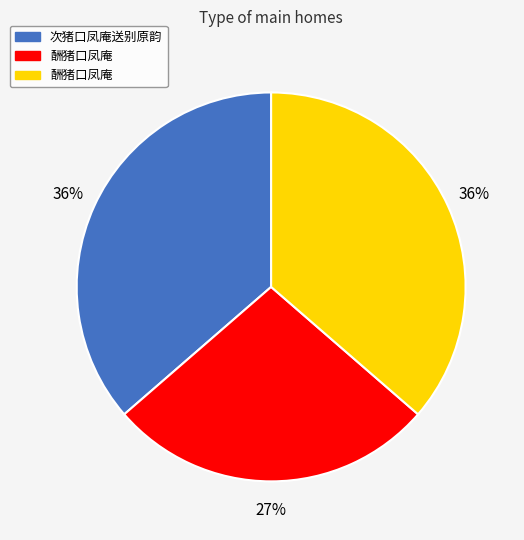

To the nearest percent, what is the difference between the largest and smallest slice percentages?

9%